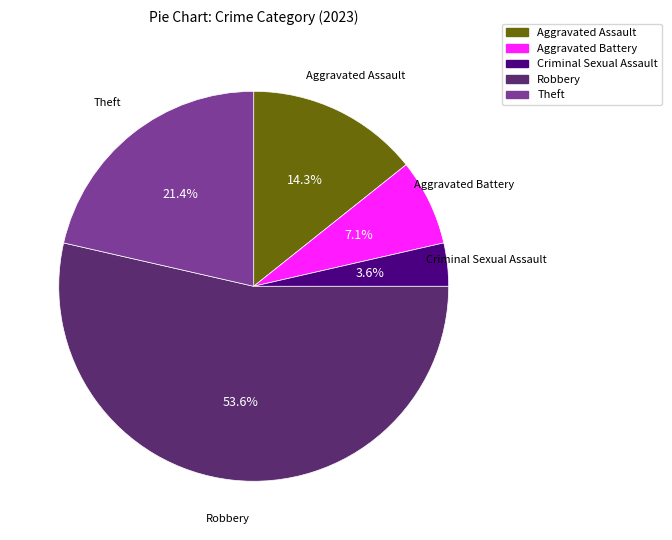

To the nearest percent, what is the difference between the largest and smallest slice percentages?

50%